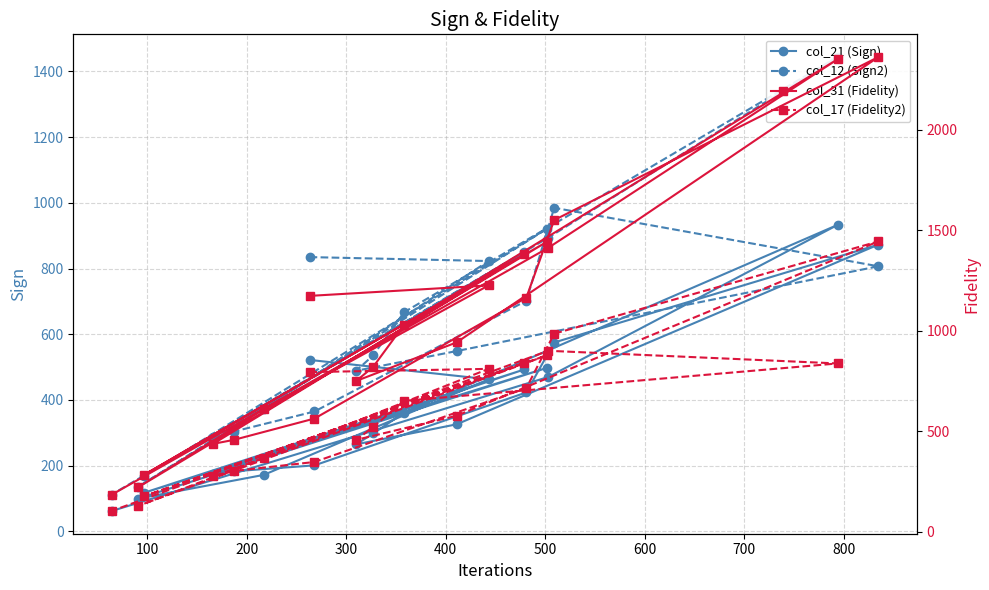

What is the value of the col_21 (Sign) point at the 6th from the left?

172